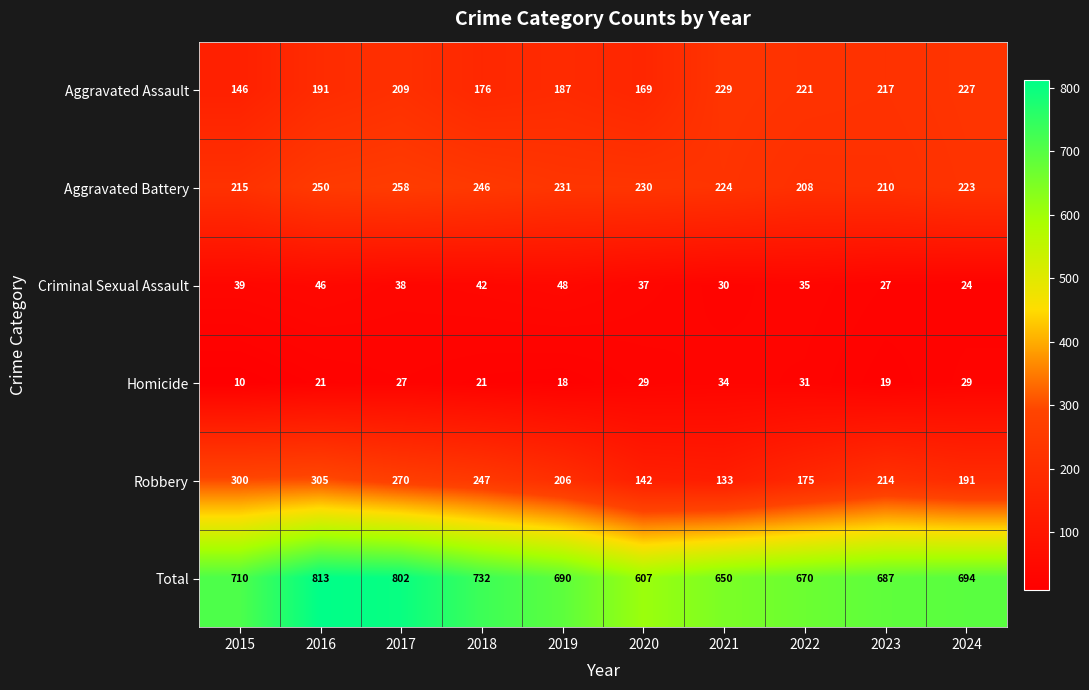

What is the maximum value shown in the chart?

813